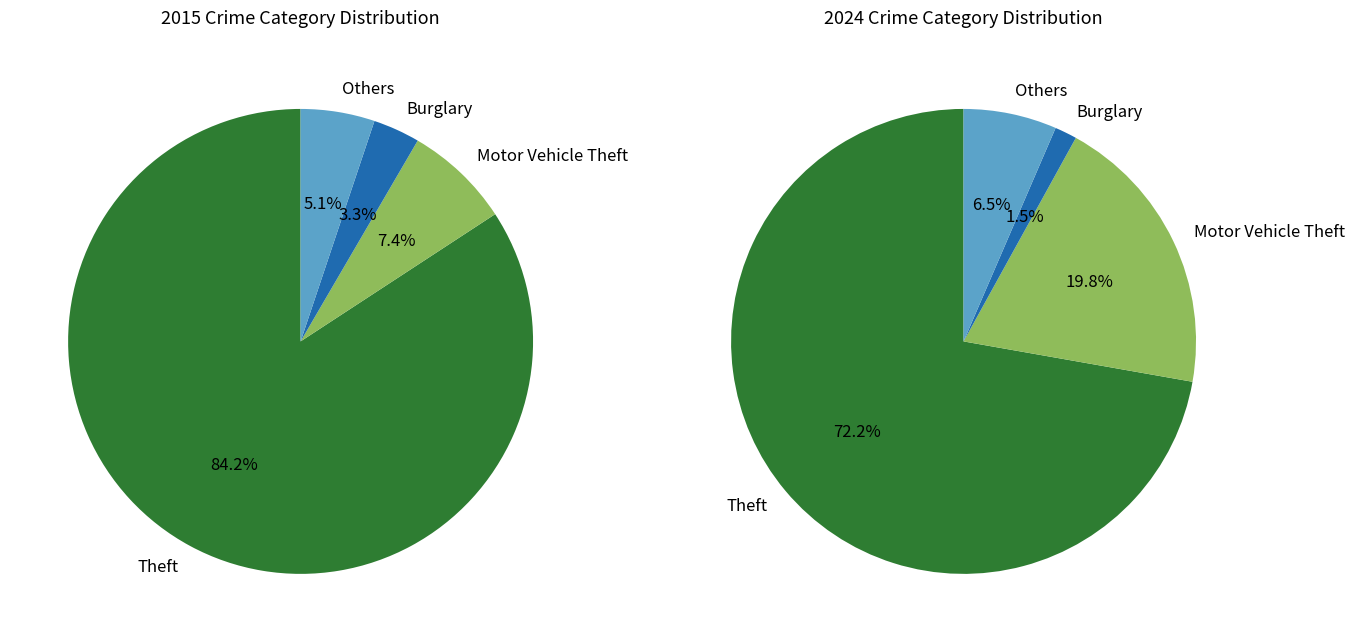

Rank the series at 7 from lowest to highest value.

values_2024, values_2015